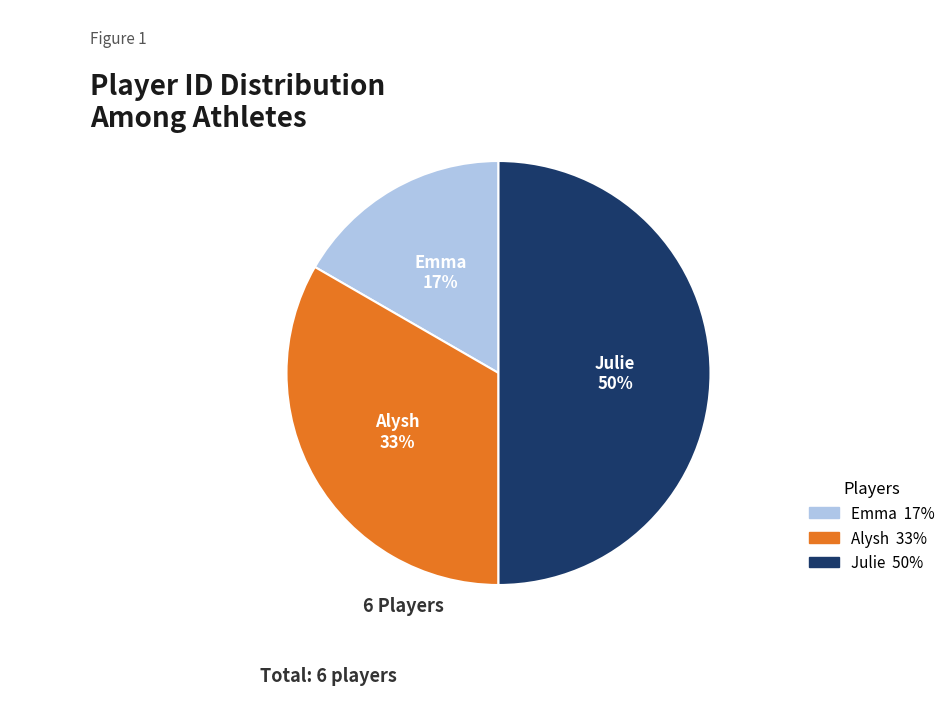

Rank the categories by value from lowest to highest.

Emma, Alysh, Julie